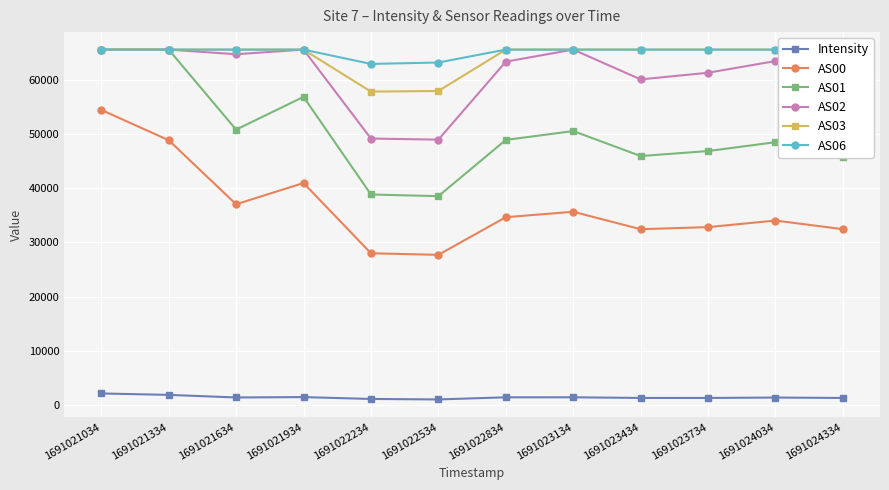

Between 1691023134 and 1691023434, which series saw the biggest shift?

AS02